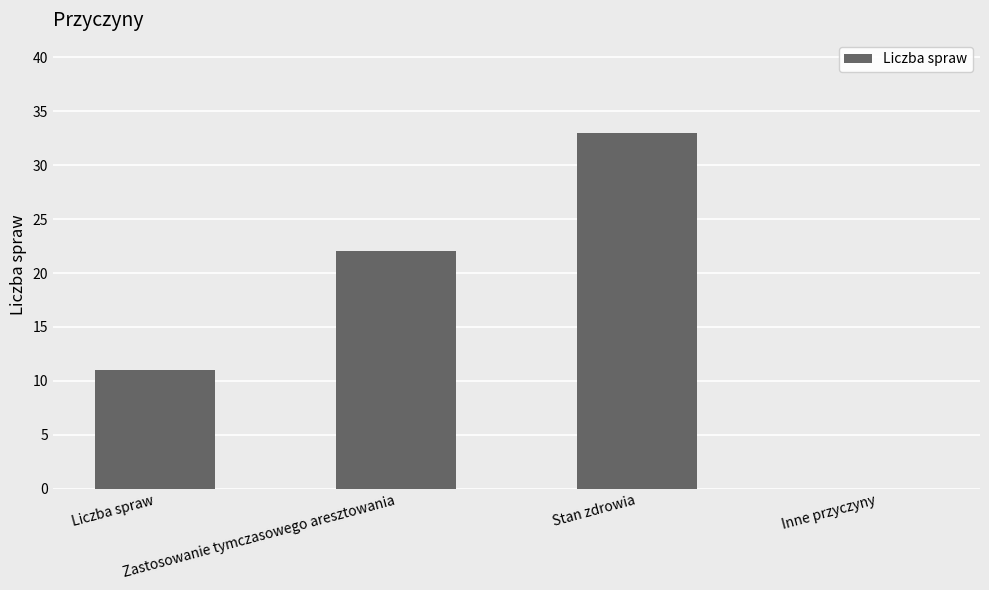

The chart shows a value of 33 at Stan zdrowia. True or false?

True